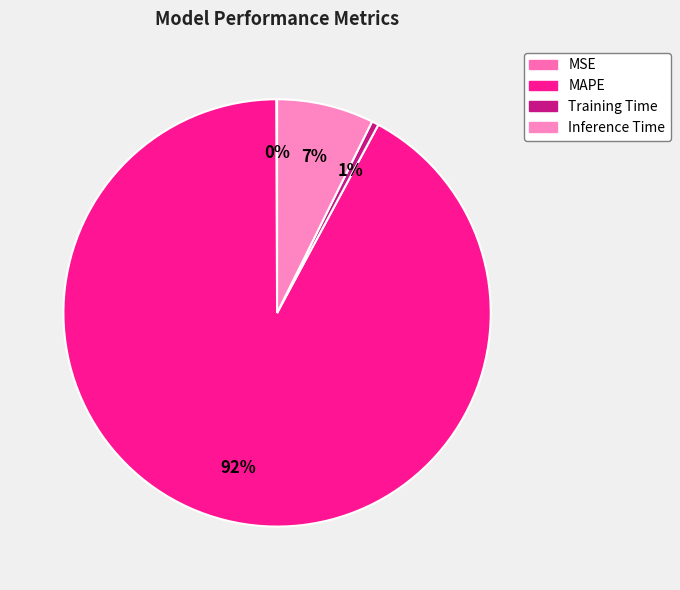

Which has a higher value, Training Time or MSE?

Training Time